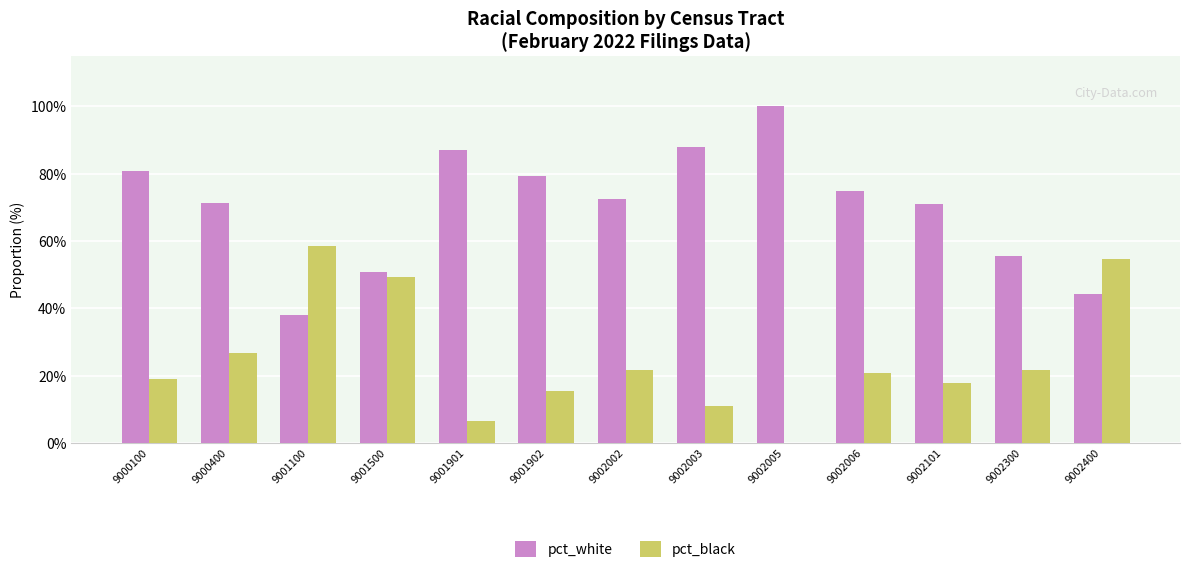

What is the maximum value shown in the chart?

100.0